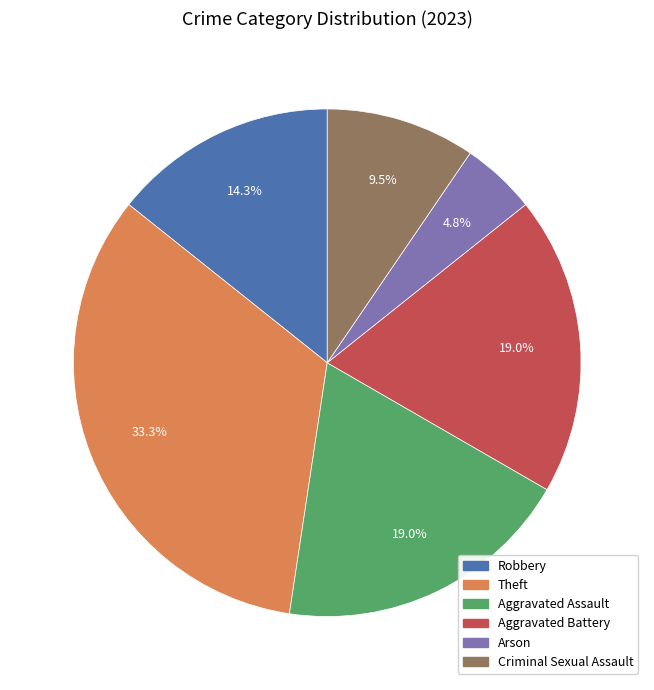

Does Robbery account for over 50% of the chart?

No